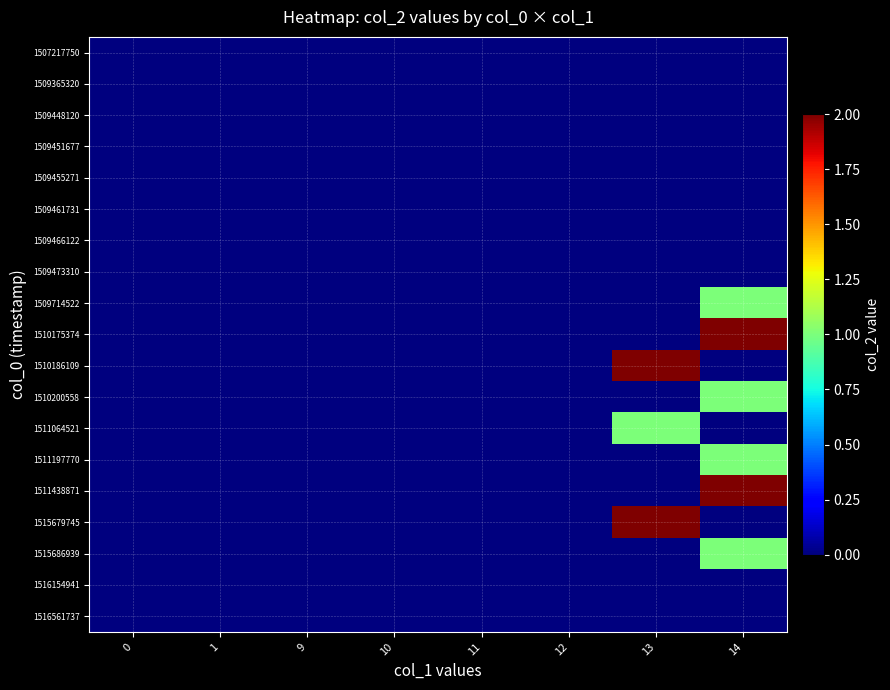

At how many categories does at least one series exceed 1?

2